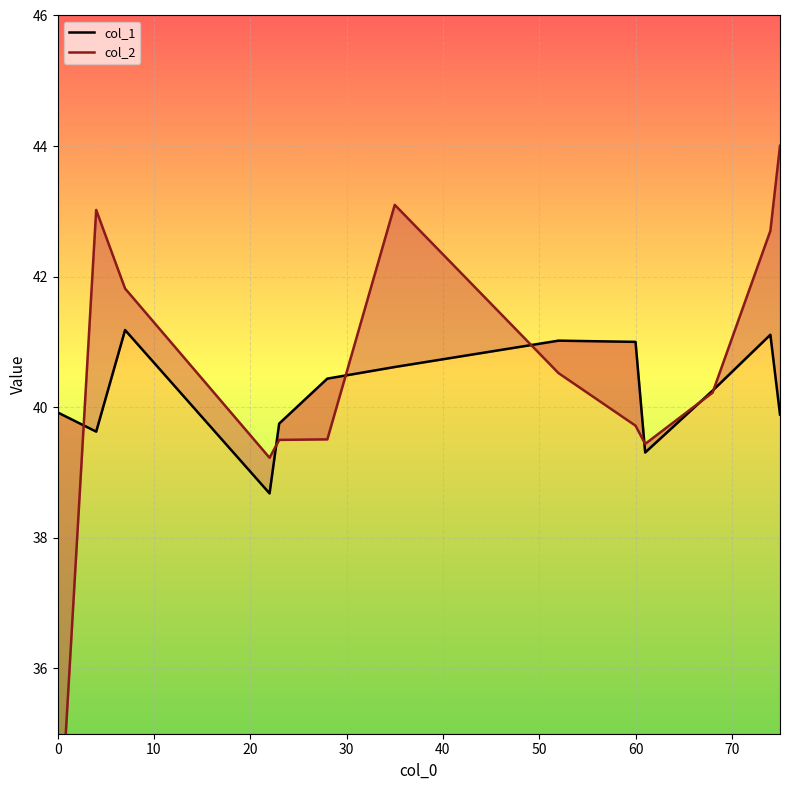

At 10, list the series in order from largest to smallest.

col_2, col_1